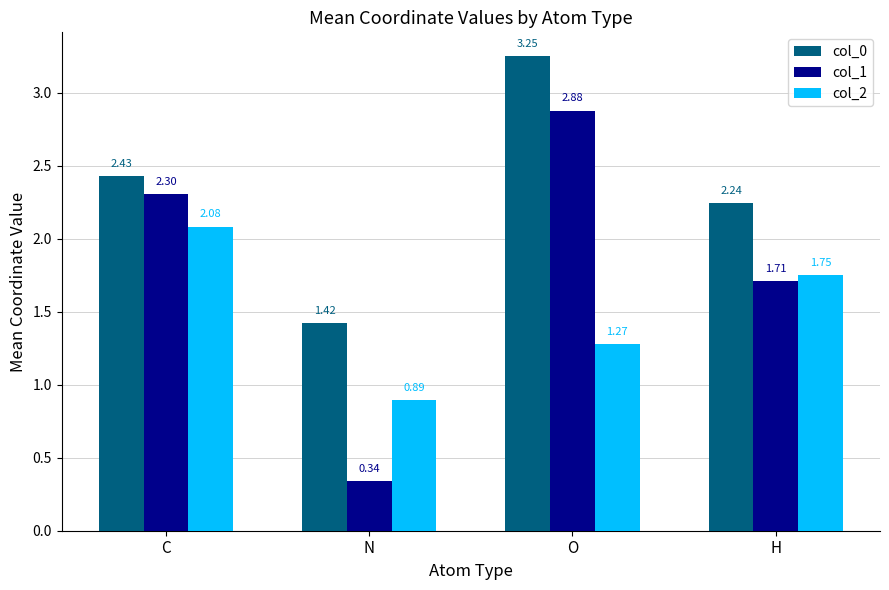

Rank the series by their average value, from highest to lowest.

col_0, col_1, col_2